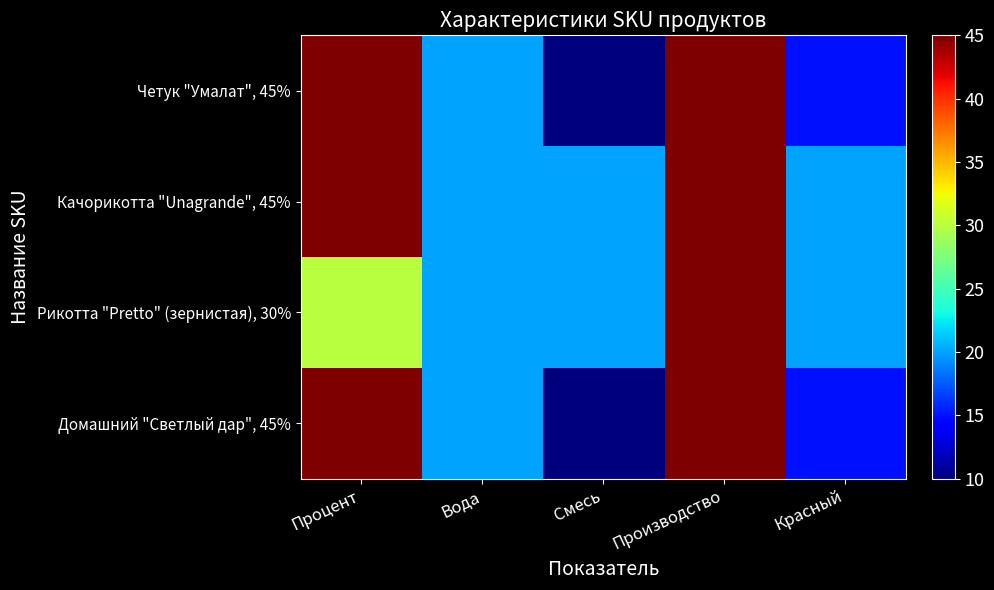

Rank the series at Вода from highest to lowest value.

Четук "Умалат", 45%, Качорикотта "Unagrande", 45%, Рикотта "Pretto" (зернистая), 30%, Домашний "Светлый дар", 45%